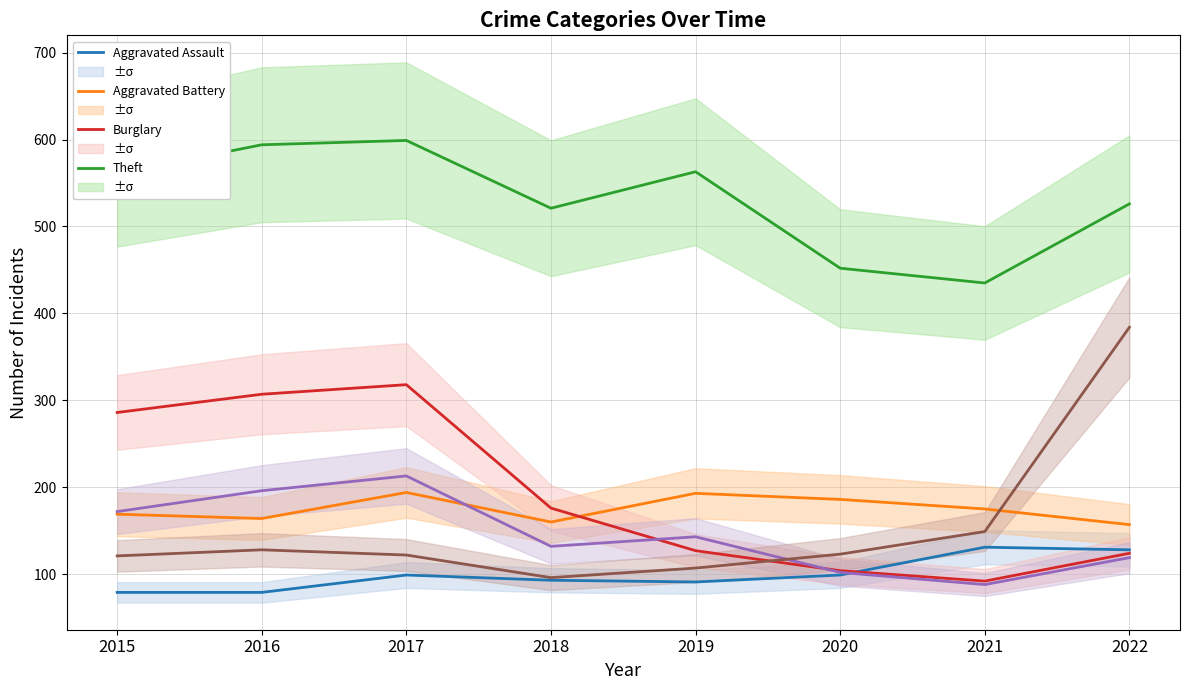

What is the value of the Burglary point at the 1st from the left?

286